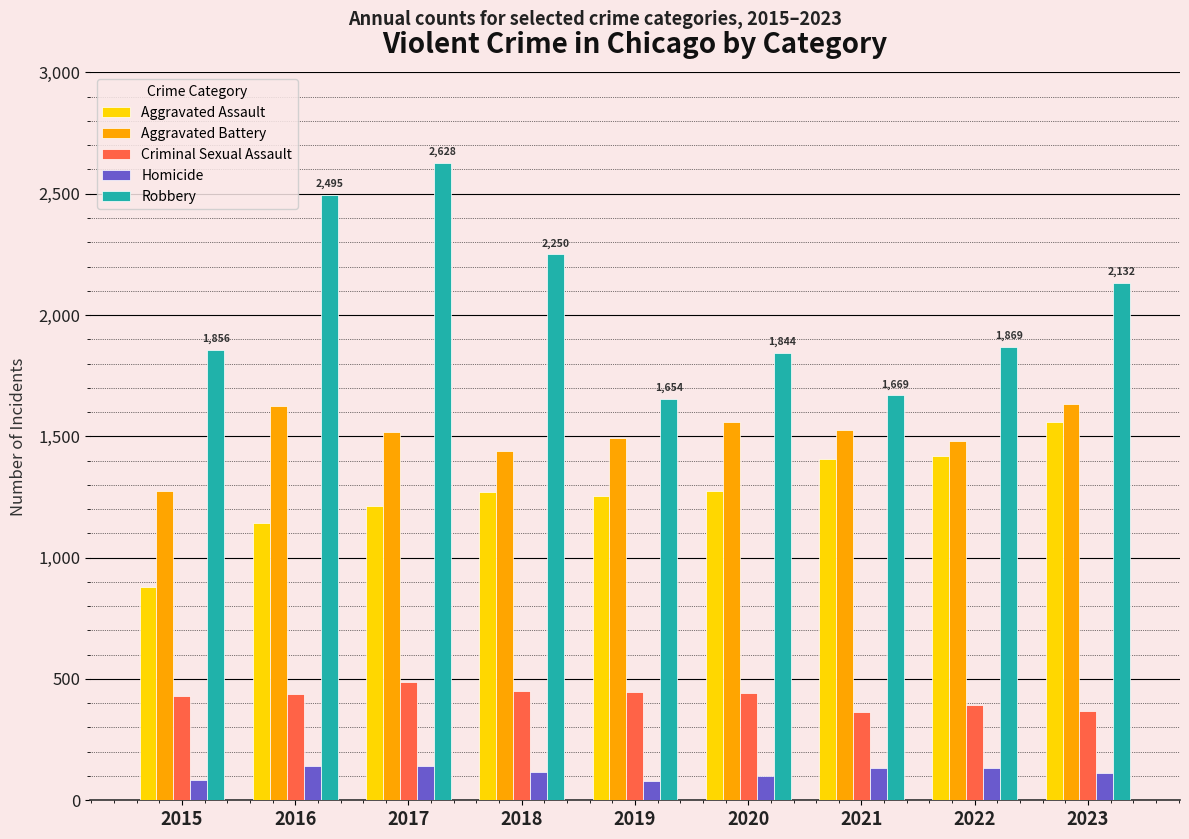

Rank the series at 2015 from highest to lowest value.

Robbery, Aggravated Battery, Aggravated Assault, Criminal Sexual Assault, Homicide